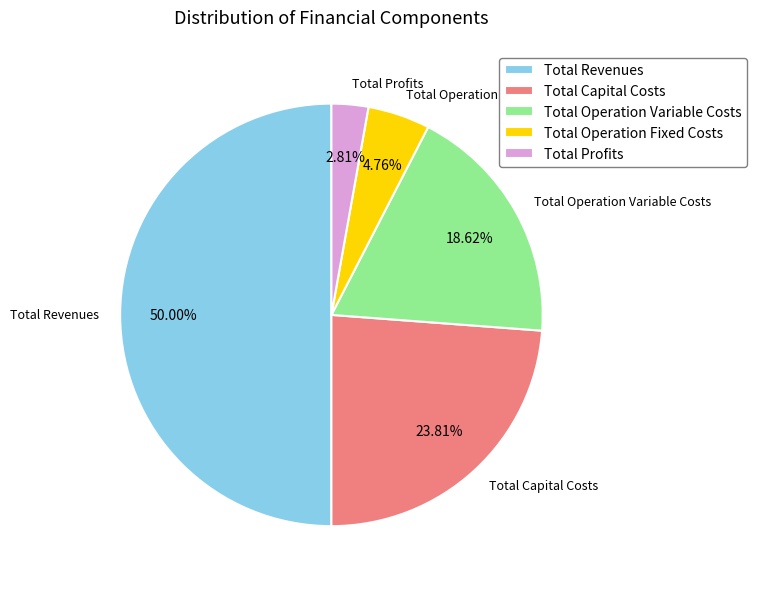

Between Total Capital Costs and Total Operation Variable Costs, which is larger?

Total Capital Costs